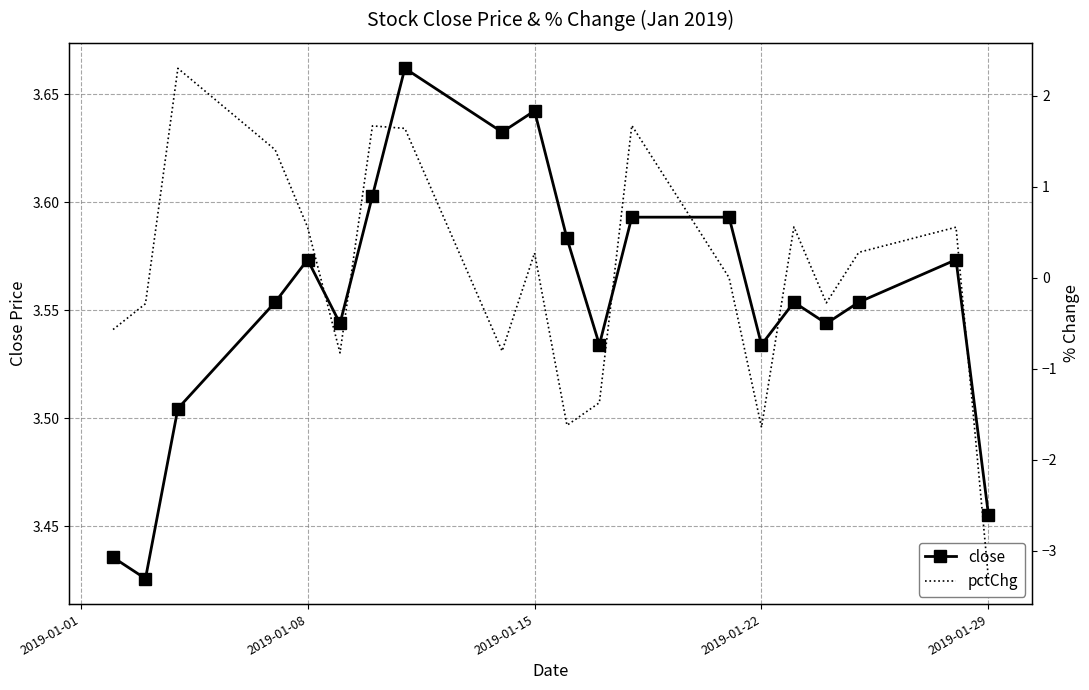

In close, how many points are lower than both neighbors (excluding endpoints)?

6